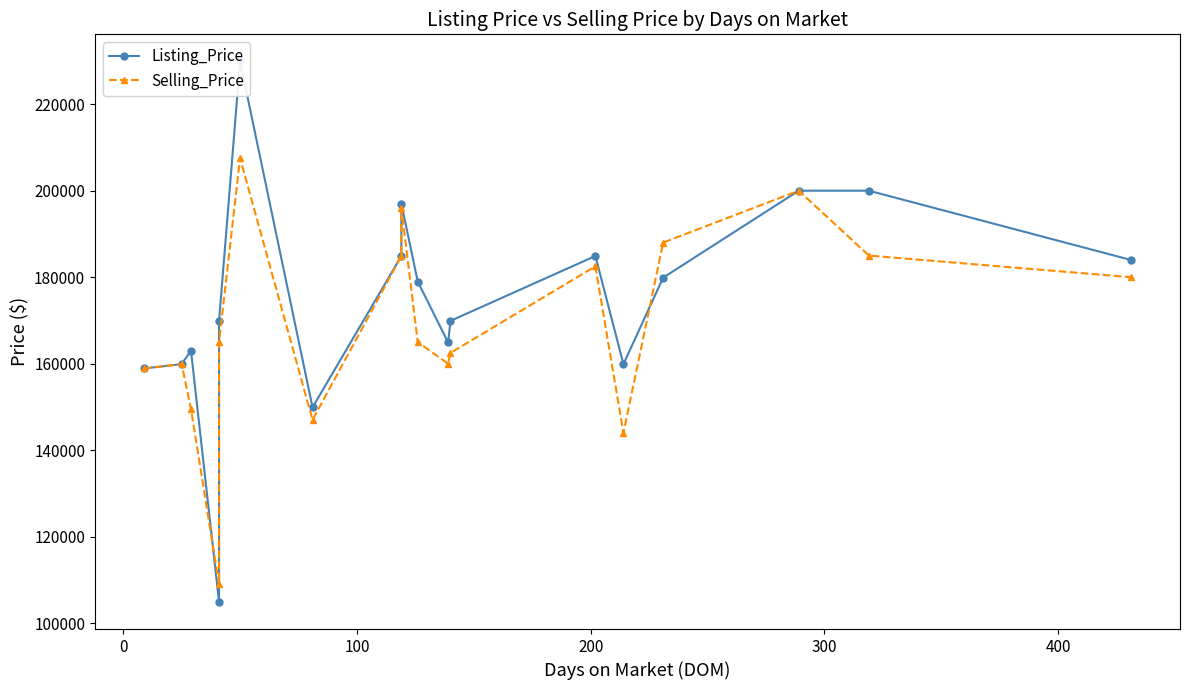

Is it true that Listing_Price equals 97796 at 300?

False